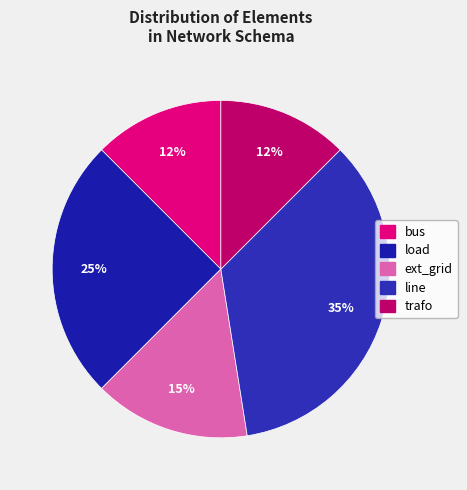

Combined, do bus and trafo account for over 50%?

No